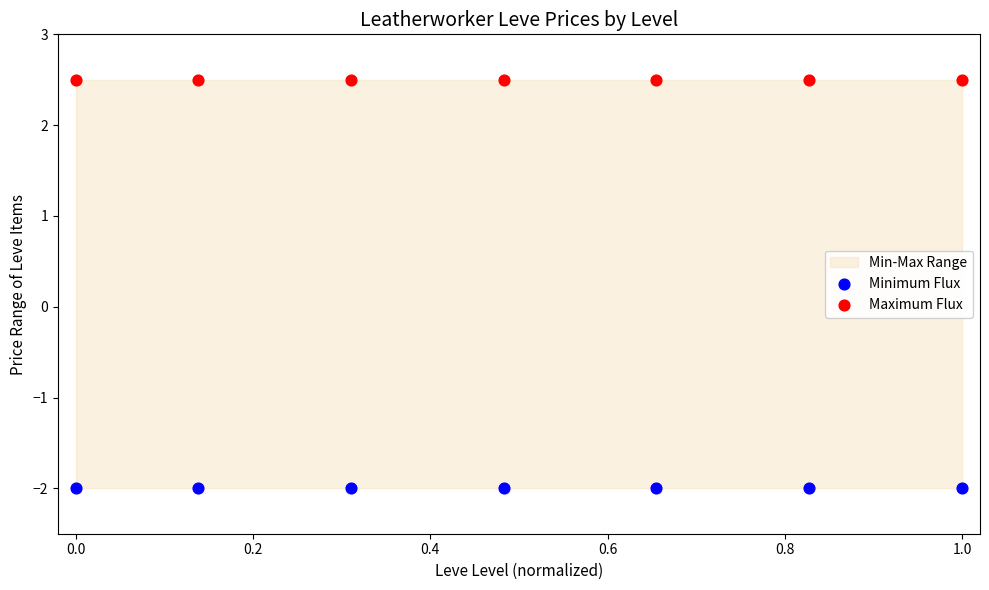

Which series reaches the minimum Y coordinate?

Minimum Flux